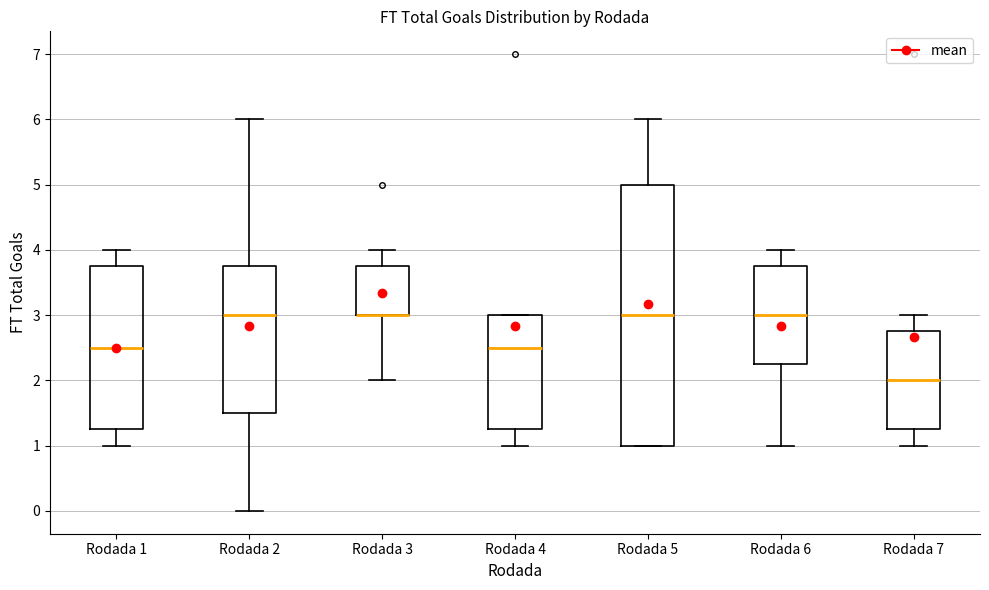

Which box is the tallest, from its lower edge to its upper edge?

Rodada 5